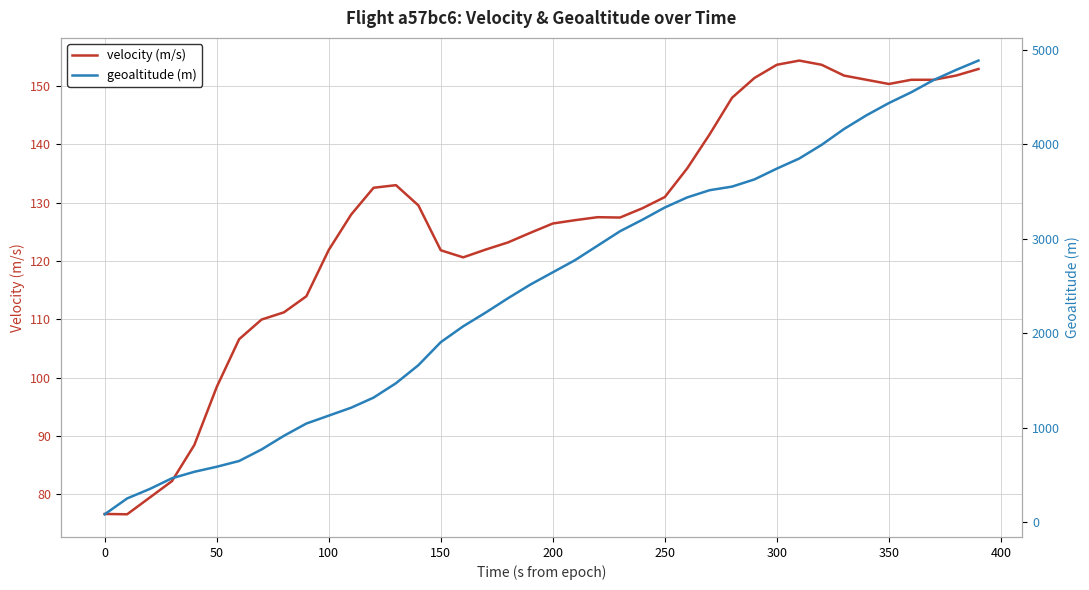

Does the chart display data point markers on the line(s)?

No